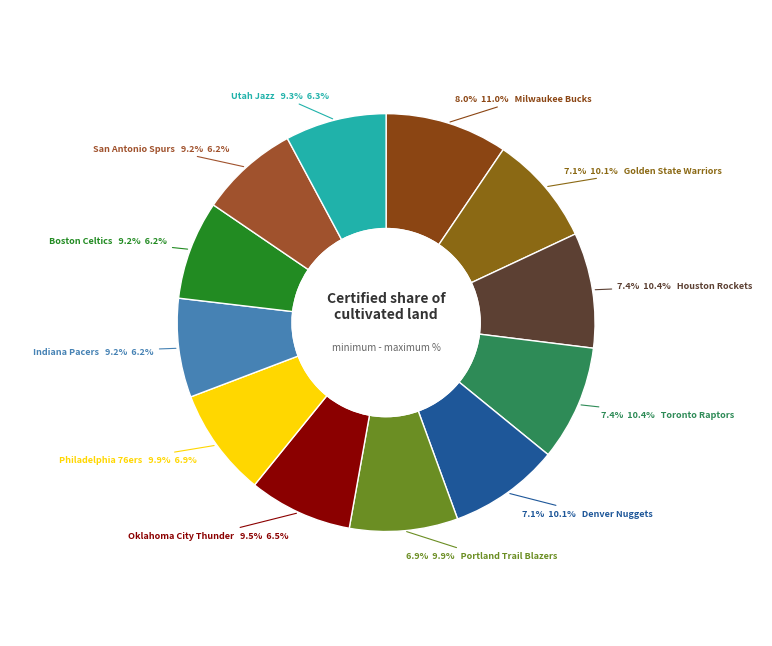

Does any single category account for the majority?

No